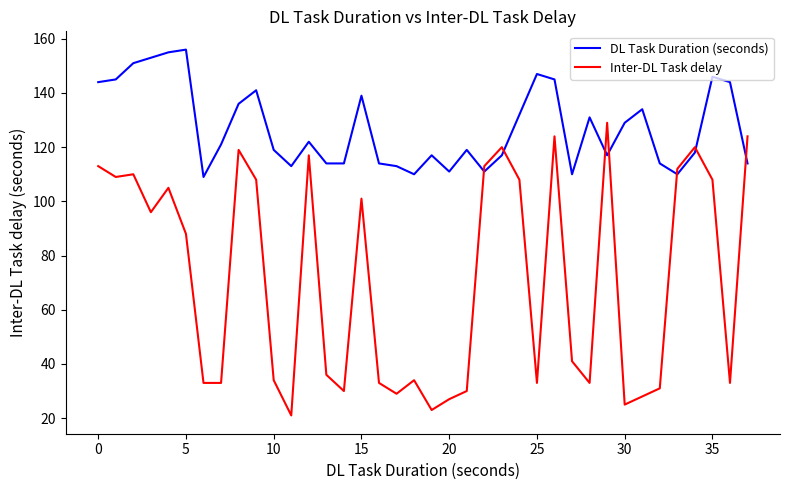

Which series has the widest spread of values?

Inter-DL Task delay